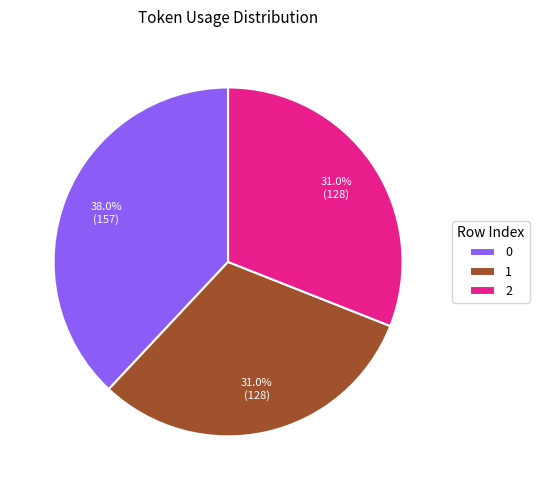

Does 0 represent more than half of the total?

No